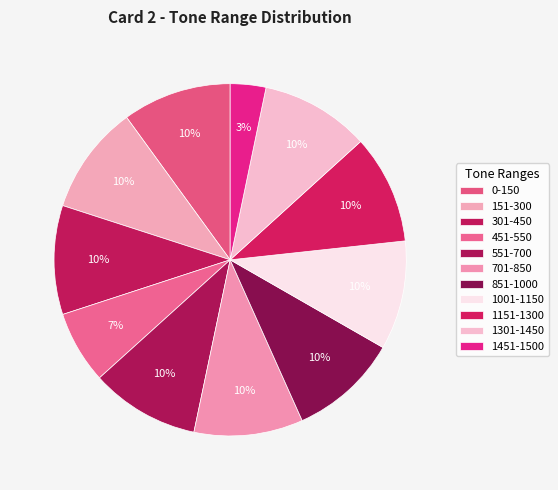

Which slice is the smallest?

1451-1500